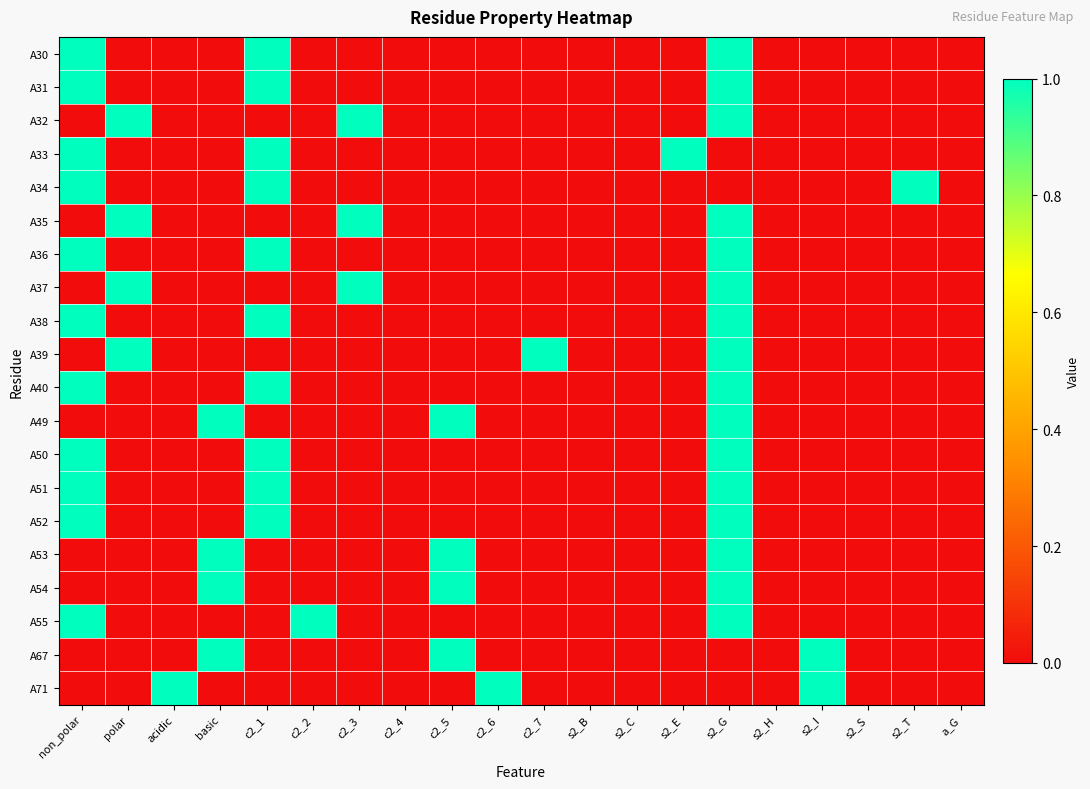

Reading right to left, what are all the values shown in this chart?

A30: a_G=0	s2_T=0	s2_S=0	s2_I=0	s2_H=0	s2_G=1	s2_E=0	s2_C=0	s2_B=0	c2_7=0	c2_6=0	c2_5=0	c2_4=0	c2_3=0	c2_2=0	c2_1=1	basic=0	acidic=0	polar=0	non_polar=1
A31: a_G=0	s2_T=0	s2_S=0	s2_I=0	s2_H=0	s2_G=1	s2_E=0	s2_C=0	s2_B=0	c2_7=0	c2_6=0	c2_5=0	c2_4=0	c2_3=0	c2_2=0	c2_1=1	basic=0	acidic=0	polar=0	non_polar=1
A32: a_G=0	s2_T=0	s2_S=0	s2_I=0	s2_H=0	s2_G=1	s2_E=0	s2_C=0	s2_B=0	c2_7=0	c2_6=0	c2_5=0	c2_4=0	c2_3=1	c2_2=0	c2_1=0	basic=0	acidic=0	polar=1	non_polar=0
A33: a_G=0	s2_T=0	s2_S=0	s2_I=0	s2_H=0	s2_G=0	s2_E=1	s2_C=0	s2_B=0	c2_7=0	c2_6=0	c2_5=0	c2_4=0	c2_3=0	c2_2=0	c2_1=1	basic=0	acidic=0	polar=0	non_polar=1
A34: a_G=0	s2_T=1	s2_S=0	s2_I=0	s2_H=0	s2_G=0	s2_E=0	s2_C=0	s2_B=0	c2_7=0	c2_6=0	c2_5=0	c2_4=0	c2_3=0	c2_2=0	c2_1=1	basic=0	acidic=0	polar=0	non_polar=1
A35: a_G=0	s2_T=0	s2_S=0	s2_I=0	s2_H=0	s2_G=1	s2_E=0	s2_C=0	s2_B=0	c2_7=0	c2_6=0	c2_5=0	c2_4=0	c2_3=1	c2_2=0	c2_1=0	basic=0	acidic=0	polar=1	non_polar=0
A36: a_G=0	s2_T=0	s2_S=0	s2_I=0	s2_H=0	s2_G=1	s2_E=0	s2_C=0	s2_B=0	c2_7=0	c2_6=0	c2_5=0	c2_4=0	c2_3=0	c2_2=0	c2_1=1	basic=0	acidic=0	polar=0	non_polar=1
A37: a_G=0	s2_T=0	s2_S=0	s2_I=0	s2_H=0	s2_G=1	s2_E=0	s2_C=0	s2_B=0	c2_7=0	c2_6=0	c2_5=0	c2_4=0	c2_3=1	c2_2=0	c2_1=0	basic=0	acidic=0	polar=1	non_polar=0
A38: a_G=0	s2_T=0	s2_S=0	s2_I=0	s2_H=0	s2_G=1	s2_E=0	s2_C=0	s2_B=0	c2_7=0	c2_6=0	c2_5=0	c2_4=0	c2_3=0	c2_2=0	c2_1=1	basic=0	acidic=0	polar=0	non_polar=1
A39: a_G=0	s2_T=0	s2_S=0	s2_I=0	s2_H=0	s2_G=1	s2_E=0	s2_C=0	s2_B=0	c2_7=1	c2_6=0	c2_5=0	c2_4=0	c2_3=0	c2_2=0	c2_1=0	basic=0	acidic=0	polar=1	non_polar=0
A40: a_G=0	s2_T=0	s2_S=0	s2_I=0	s2_H=0	s2_G=1	s2_E=0	s2_C=0	s2_B=0	c2_7=0	c2_6=0	c2_5=0	c2_4=0	c2_3=0	c2_2=0	c2_1=1	basic=0	acidic=0	polar=0	non_polar=1
A49: a_G=0	s2_T=0	s2_S=0	s2_I=0	s2_H=0	s2_G=1	s2_E=0	s2_C=0	s2_B=0	c2_7=0	c2_6=0	c2_5=1	c2_4=0	c2_3=0	c2_2=0	c2_1=0	basic=1	acidic=0	polar=0	non_polar=0
A50: a_G=0	s2_T=0	s2_S=0	s2_I=0	s2_H=0	s2_G=1	s2_E=0	s2_C=0	s2_B=0	c2_7=0	c2_6=0	c2_5=0	c2_4=0	c2_3=0	c2_2=0	c2_1=1	basic=0	acidic=0	polar=0	non_polar=1
A51: a_G=0	s2_T=0	s2_S=0	s2_I=0	s2_H=0	s2_G=1	s2_E=0	s2_C=0	s2_B=0	c2_7=0	c2_6=0	c2_5=0	c2_4=0	c2_3=0	c2_2=0	c2_1=1	basic=0	acidic=0	polar=0	non_polar=1
A52: a_G=0	s2_T=0	s2_S=0	s2_I=0	s2_H=0	s2_G=1	s2_E=0	s2_C=0	s2_B=0	c2_7=0	c2_6=0	c2_5=0	c2_4=0	c2_3=0	c2_2=0	c2_1=1	basic=0	acidic=0	polar=0	non_polar=1
A53: a_G=0	s2_T=0	s2_S=0	s2_I=0	s2_H=0	s2_G=1	s2_E=0	s2_C=0	s2_B=0	c2_7=0	c2_6=0	c2_5=1	c2_4=0	c2_3=0	c2_2=0	c2_1=0	basic=1	acidic=0	polar=0	non_polar=0
A54: a_G=0	s2_T=0	s2_S=0	s2_I=0	s2_H=0	s2_G=1	s2_E=0	s2_C=0	s2_B=0	c2_7=0	c2_6=0	c2_5=1	c2_4=0	c2_3=0	c2_2=0	c2_1=0	basic=1	acidic=0	polar=0	non_polar=0
A55: a_G=0	s2_T=0	s2_S=0	s2_I=0	s2_H=0	s2_G=1	s2_E=0	s2_C=0	s2_B=0	c2_7=0	c2_6=0	c2_5=0	c2_4=0	c2_3=0	c2_2=1	c2_1=0	basic=0	acidic=0	polar=0	non_polar=1
A67: a_G=0	s2_T=0	s2_S=0	s2_I=1	s2_H=0	s2_G=0	s2_E=0	s2_C=0	s2_B=0	c2_7=0	c2_6=0	c2_5=1	c2_4=0	c2_3=0	c2_2=0	c2_1=0	basic=1	acidic=0	polar=0	non_polar=0
A71: a_G=0	s2_T=0	s2_S=0	s2_I=1	s2_H=0	s2_G=0	s2_E=0	s2_C=0	s2_B=0	c2_7=0	c2_6=1	c2_5=0	c2_4=0	c2_3=0	c2_2=0	c2_1=0	basic=0	acidic=1	polar=0	non_polar=0